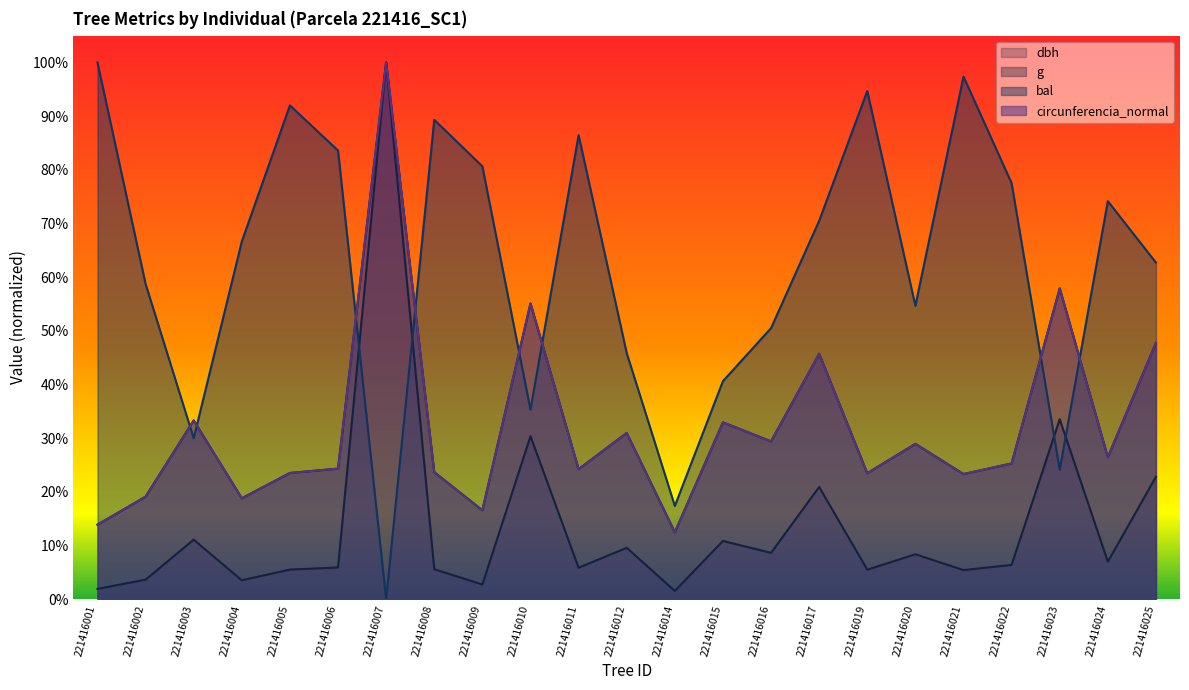

Where is g nearest to the value 0?

221416014